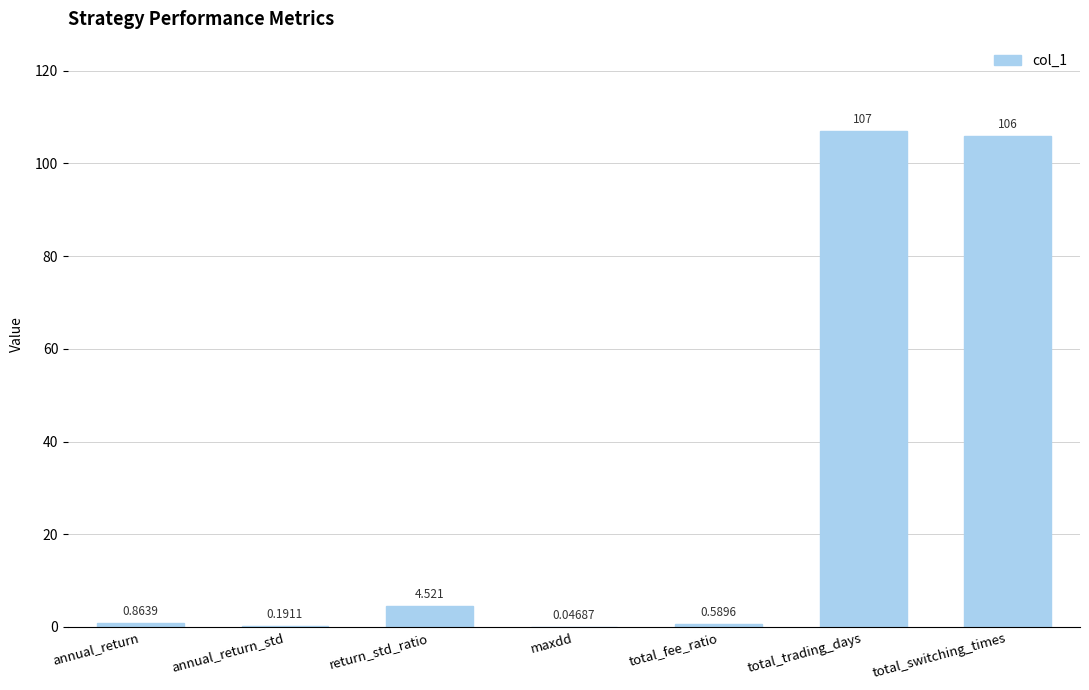

Where is the data nearest to the value 53?

return_std_ratio